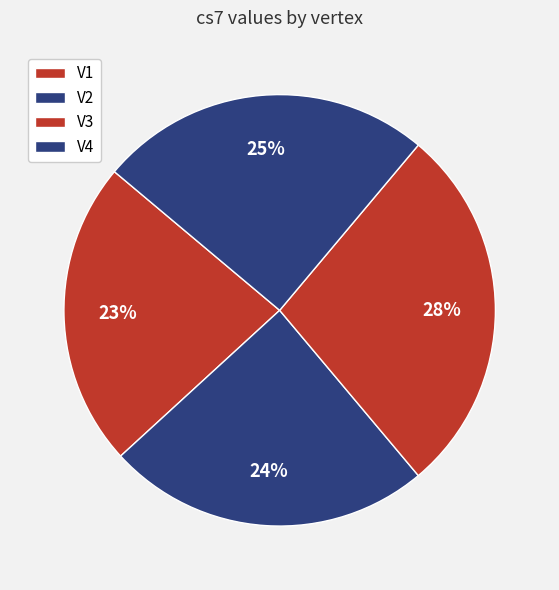

Which slice is the largest?

V3